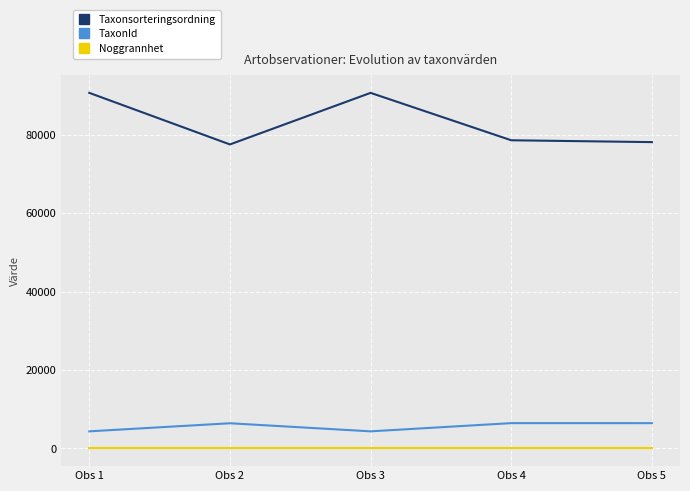

True or false: Taxonsorteringsordning and Noggrannhet cross at least once.

False